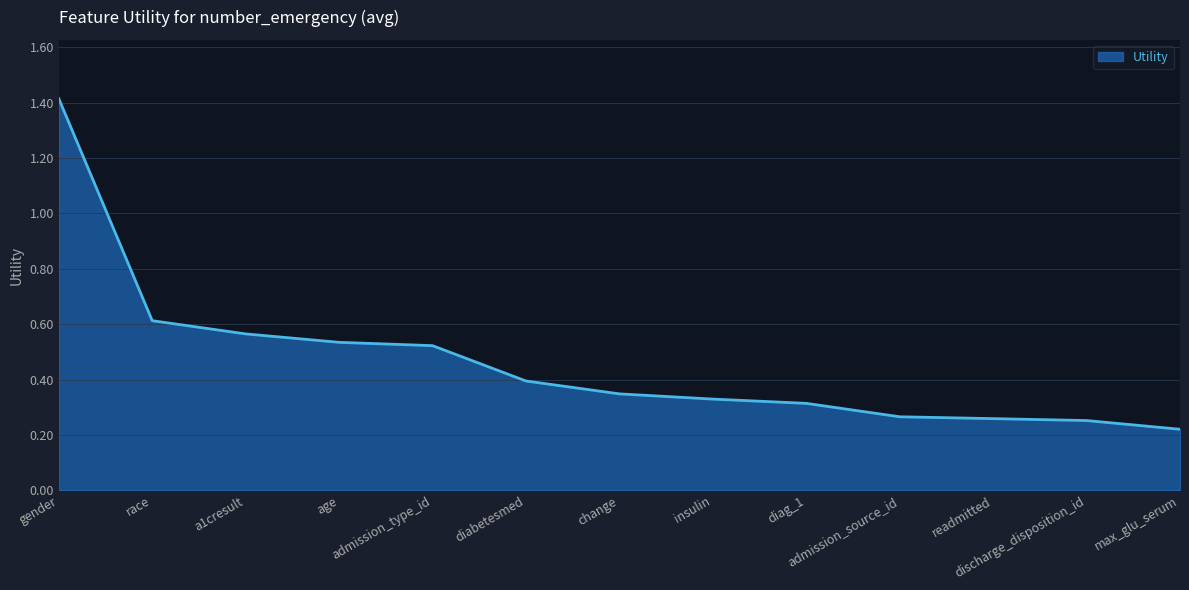

What is the maximum value shown in the chart?

1.4